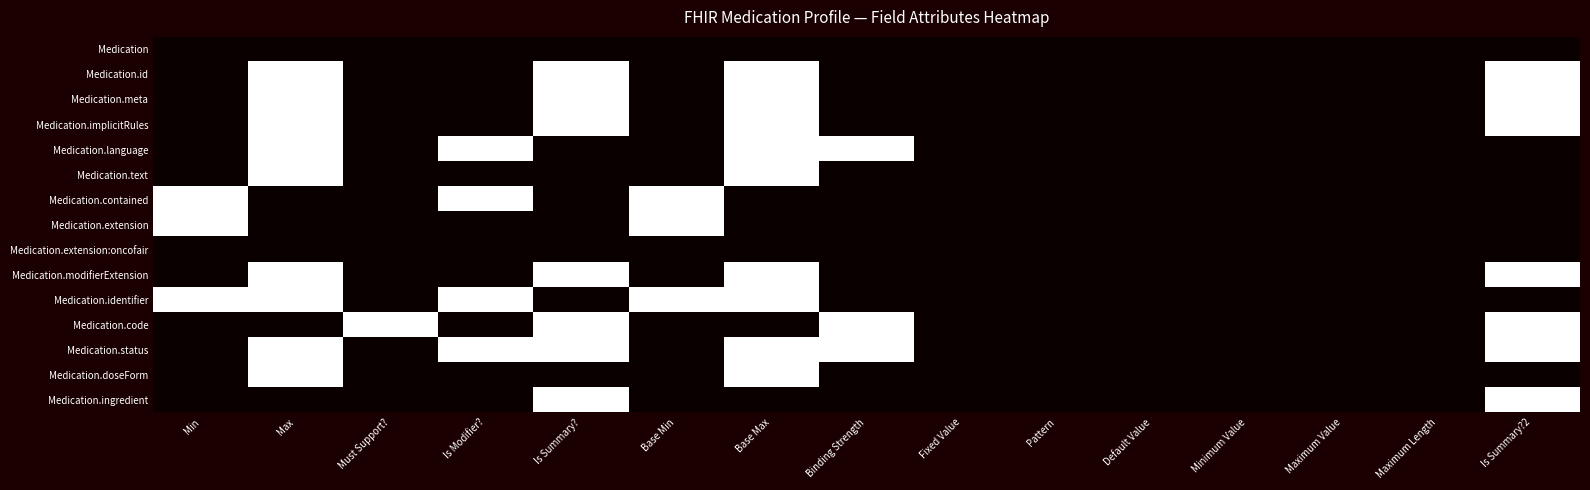

How many series are shown in this chart?

15